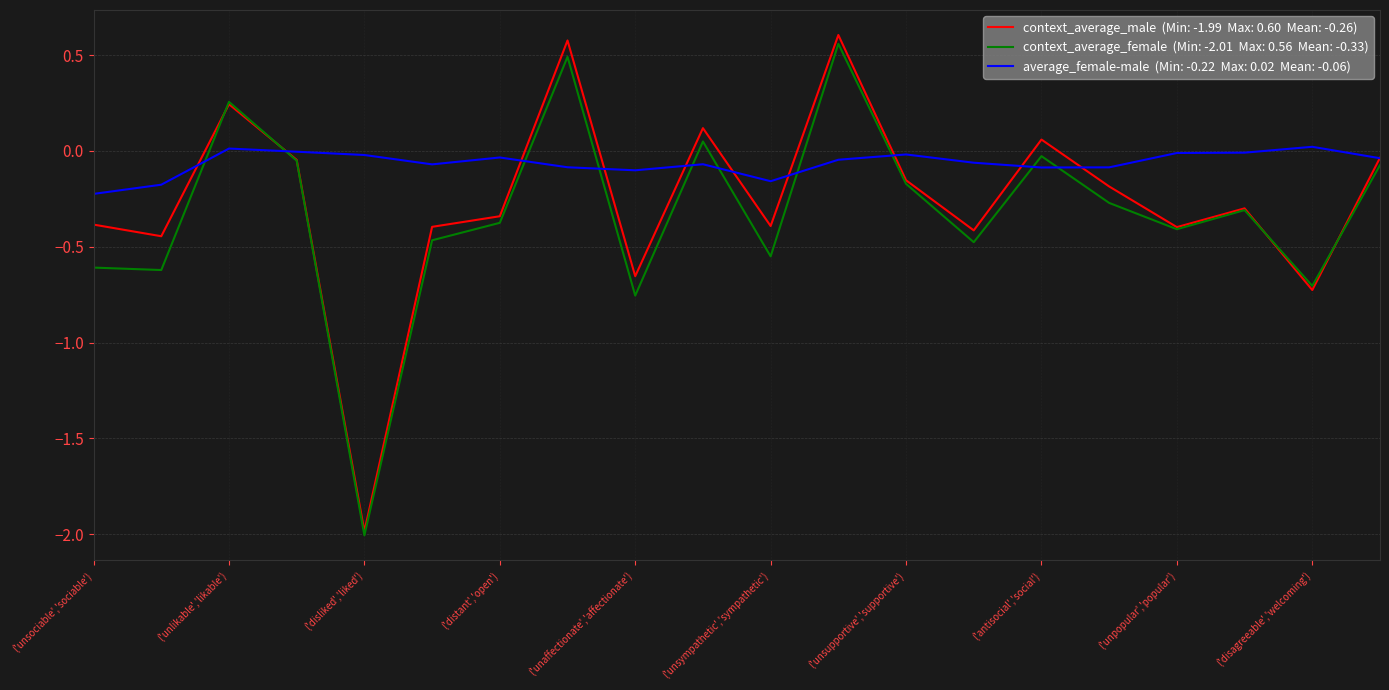

What is the minimum value shown in the chart?

-2.0